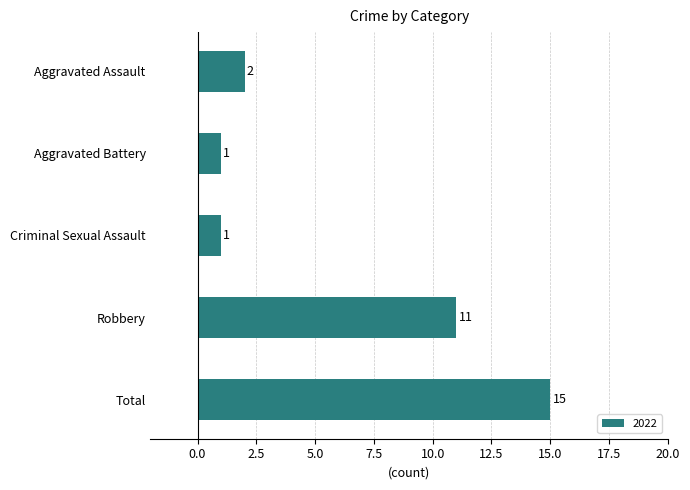

Are the bars horizontal?

Yes